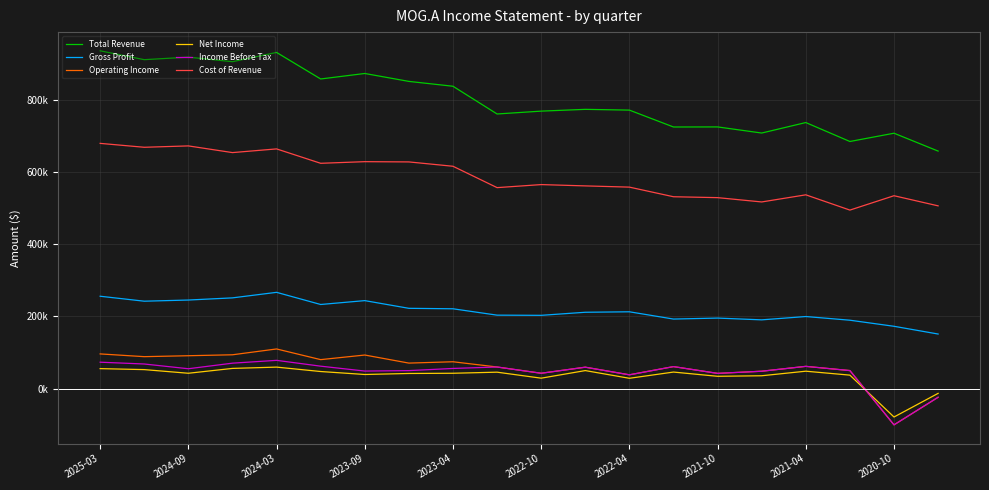

Which series has the largest total across all categories?

Total Revenue